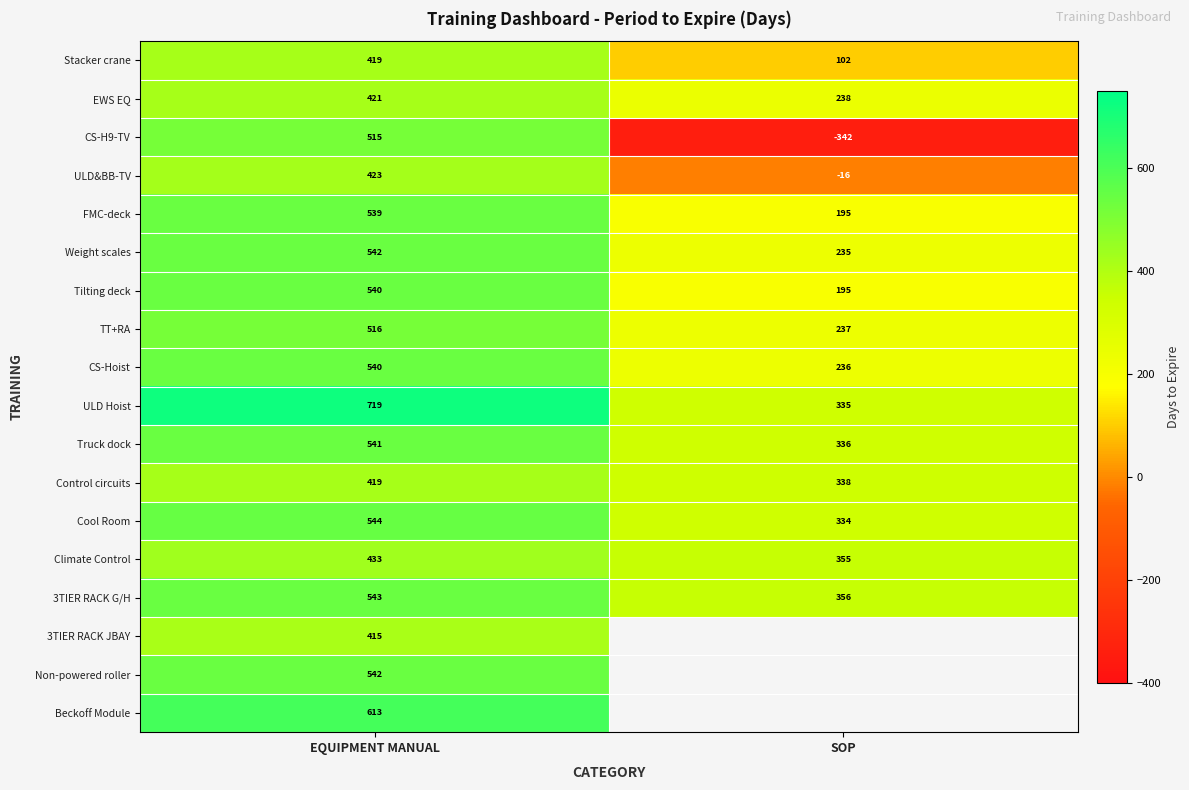

Read the ULD&BB-TV value at SOP.

-16